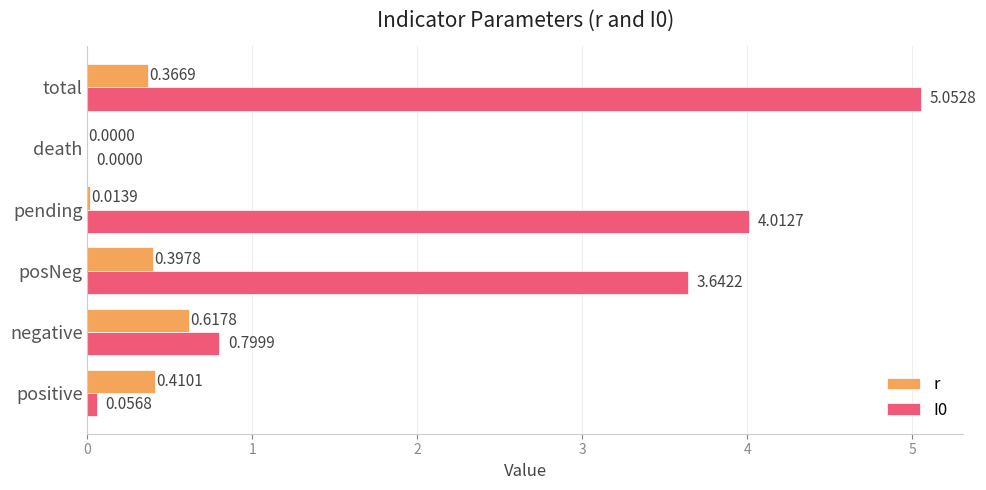

What is the total value across all series at positive?

0.5